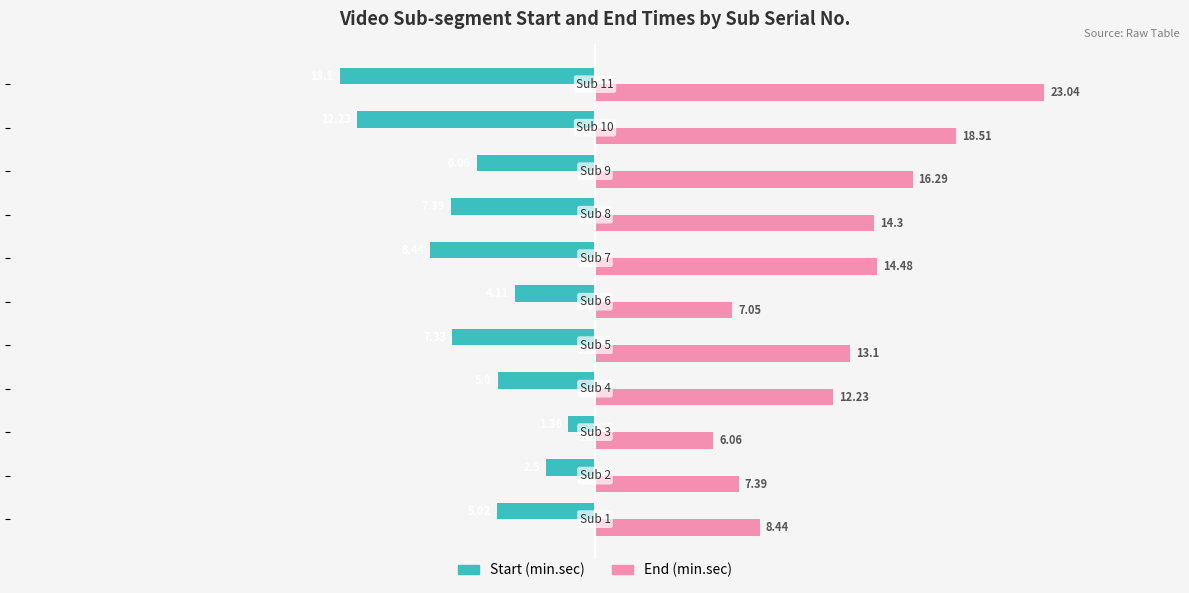

Count the number of categories in the chart.

11